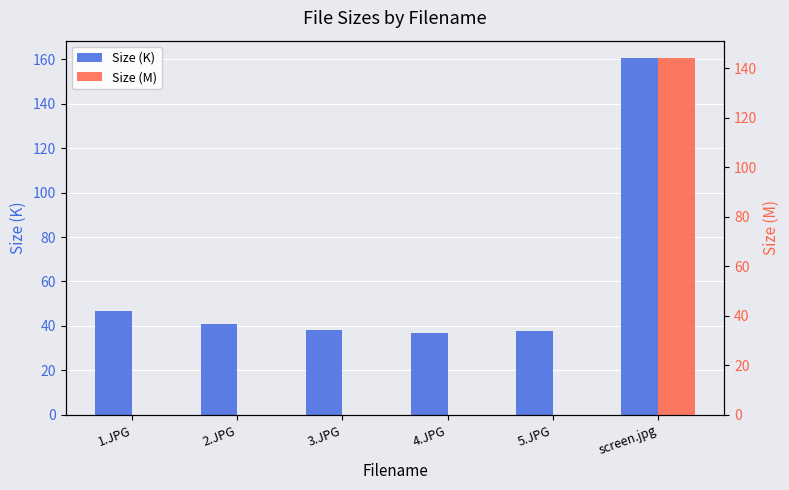

Rank the series by their average value, from highest to lowest.

Size (K), Size (M)